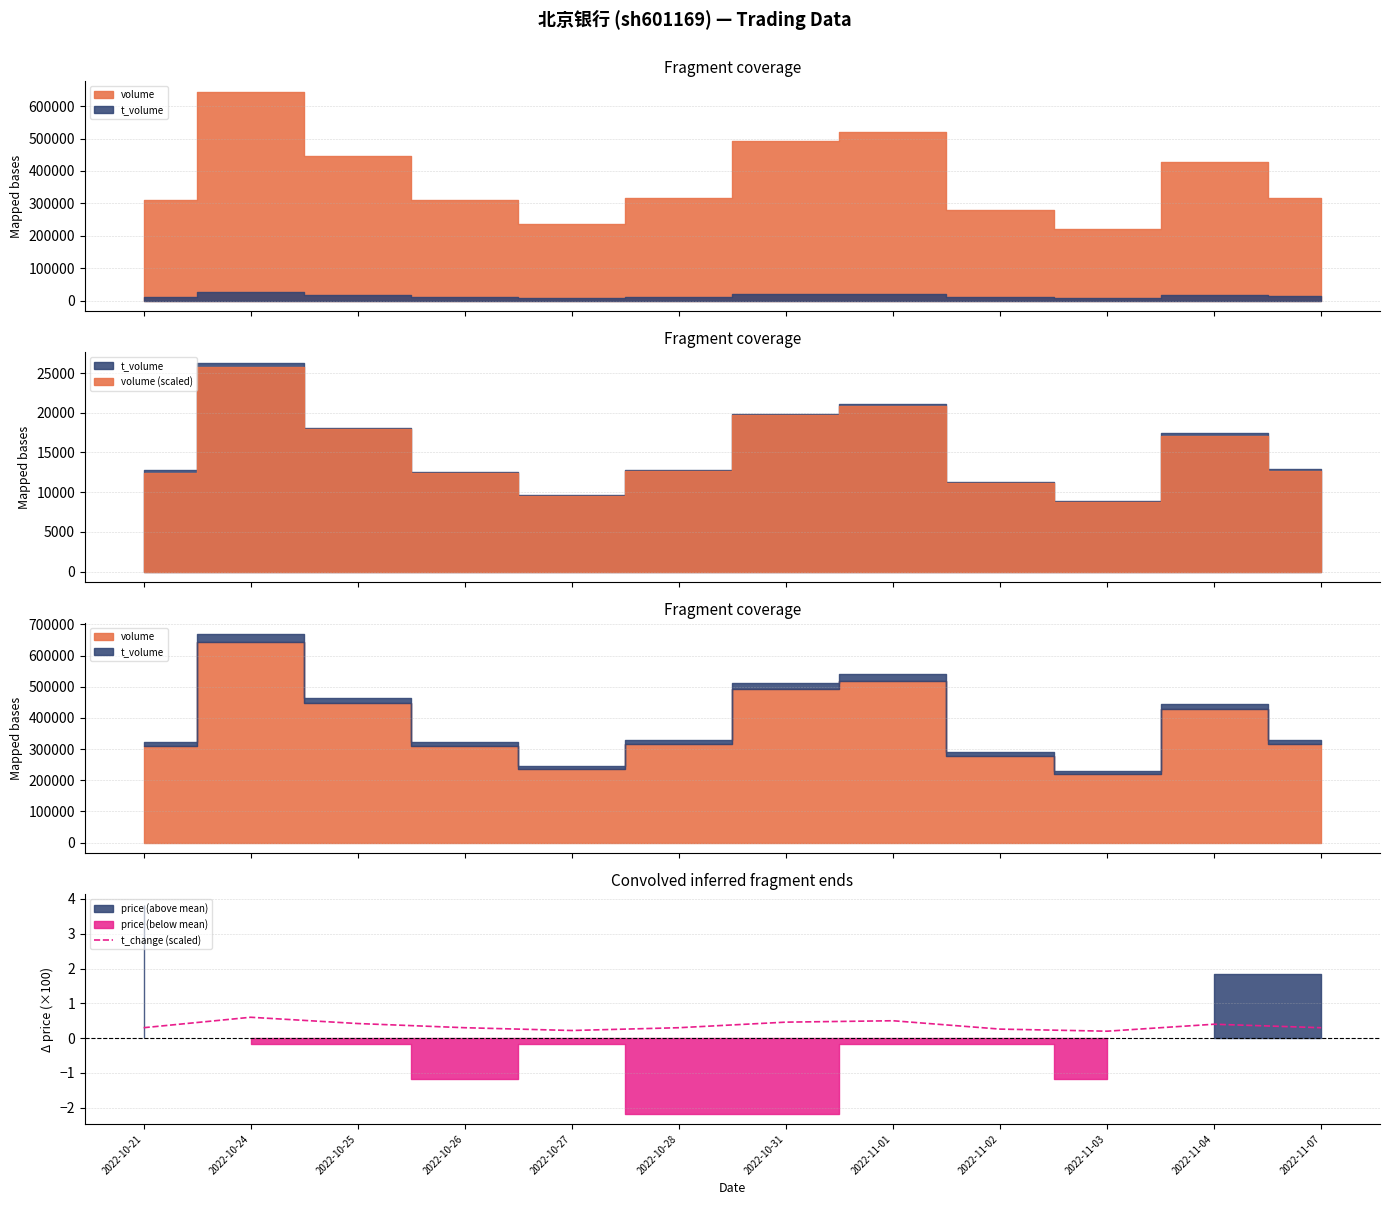

What is the difference between the maximum and minimum values?

0.4